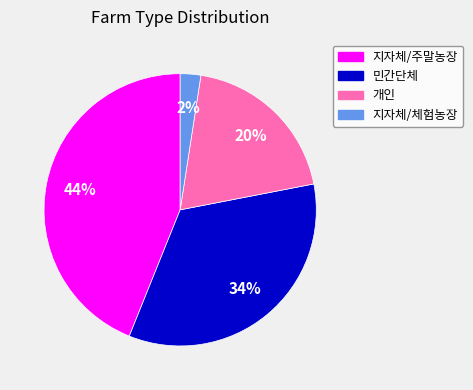

The 민간단체 slice represents 47% of the pie. True or false?

False